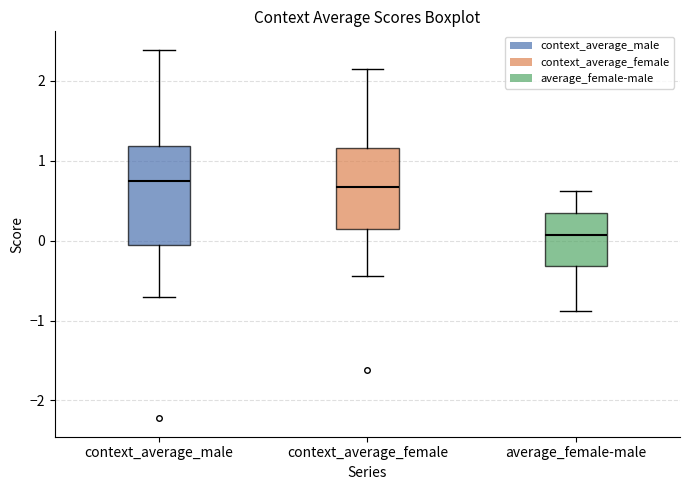

Reading left to right, transcribe this box plot: for each box, give where its median line is, the range the box spans, and where its two whiskers end, as read against the y-axis. The values are not printed on the chart, so give them approximately, as read against the axis.

context_average_male: median 0.7, box -0.1 to 1.2, whiskers -0.7 to 2.4
context_average_female: median 0.7, box 0.2 to 1.2, whiskers -0.4 to 2.1
average_female-male: median 0.1, box -0.3 to 0.4, whiskers -0.9 to 0.6